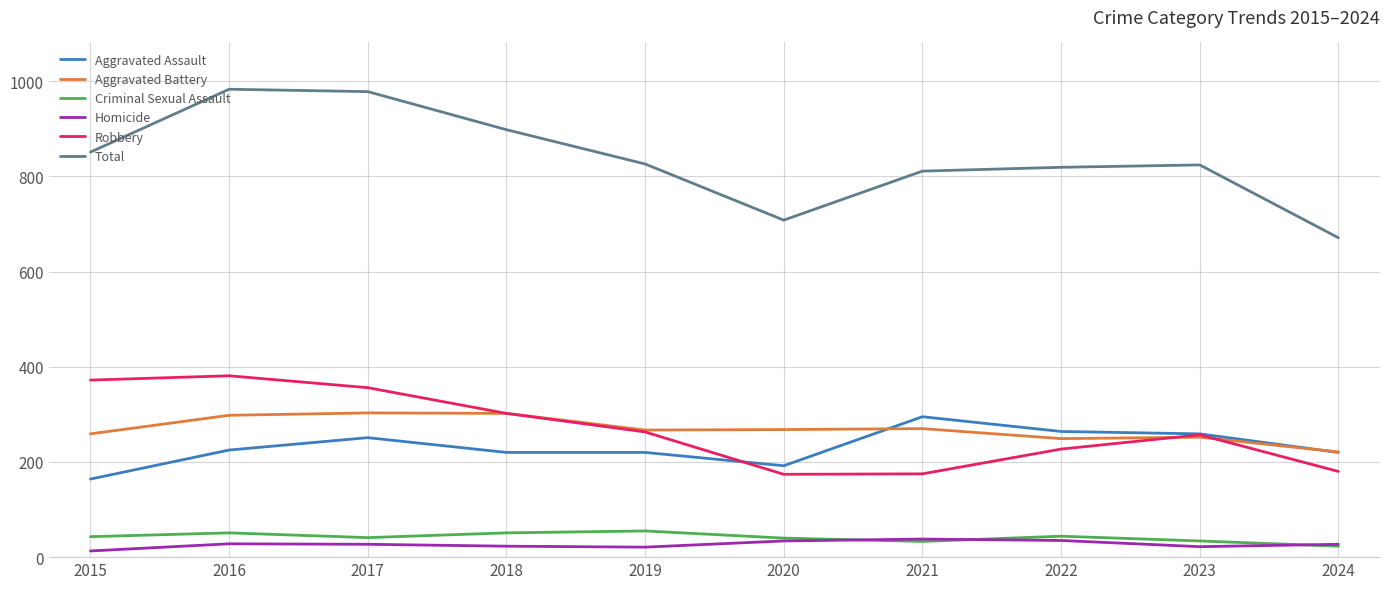

Where does the Robbery series first go above 263?

2015